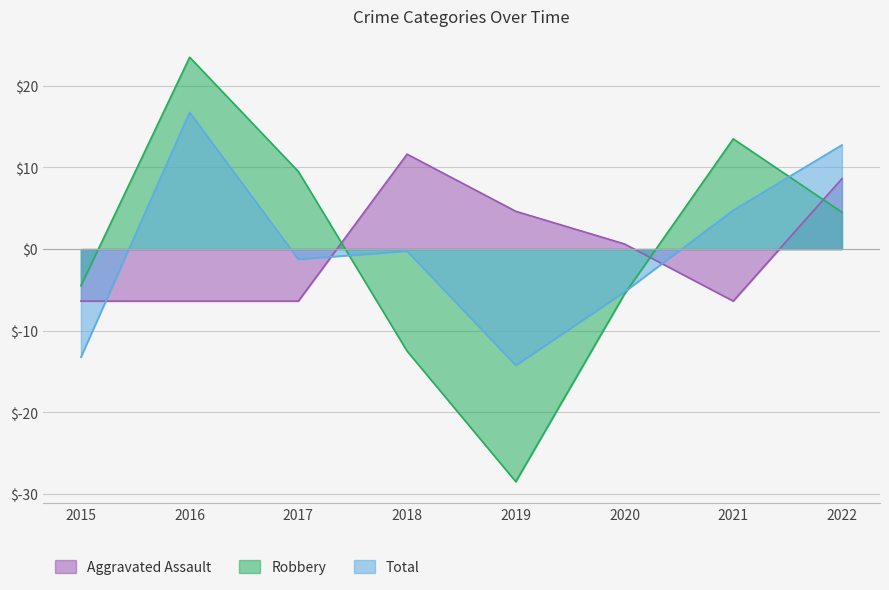

Which label corresponds to the largest value in the chart?

2016